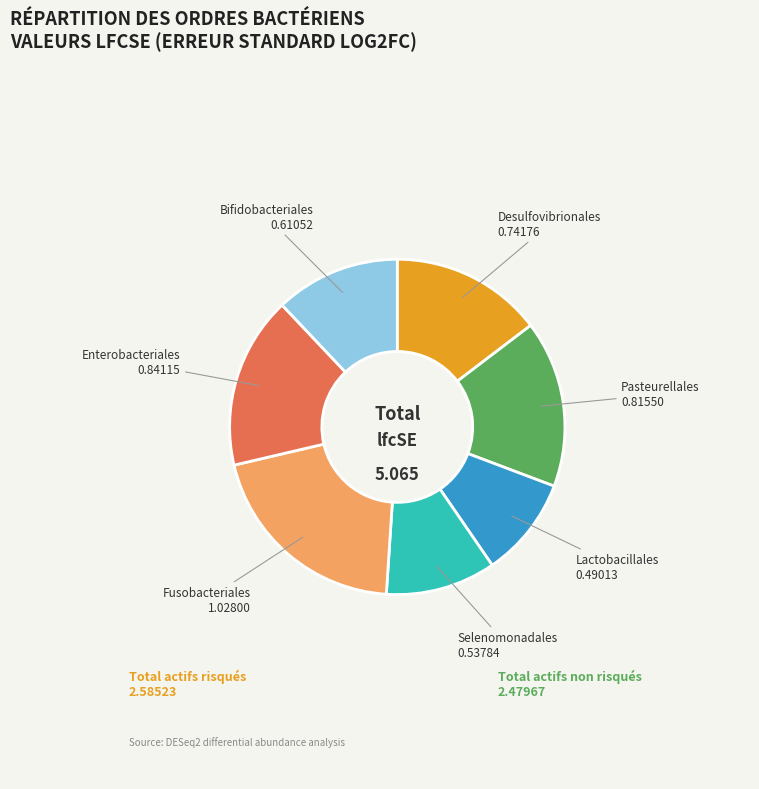

What is the smallest slice in the pie chart?

Lactobacillales